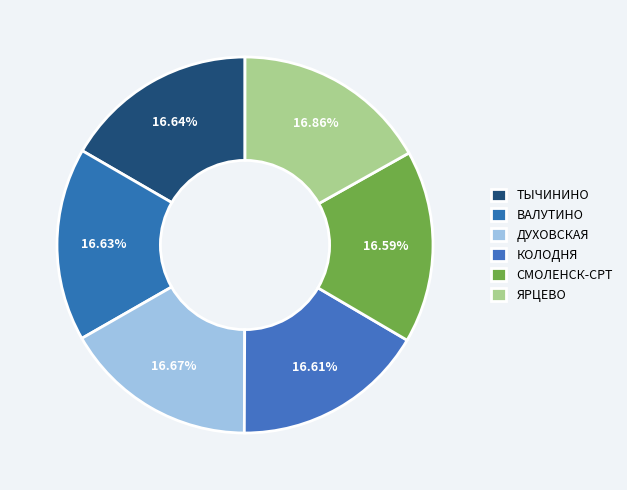

What percentage is NOT represented by КОЛОДНЯ?

83.4%